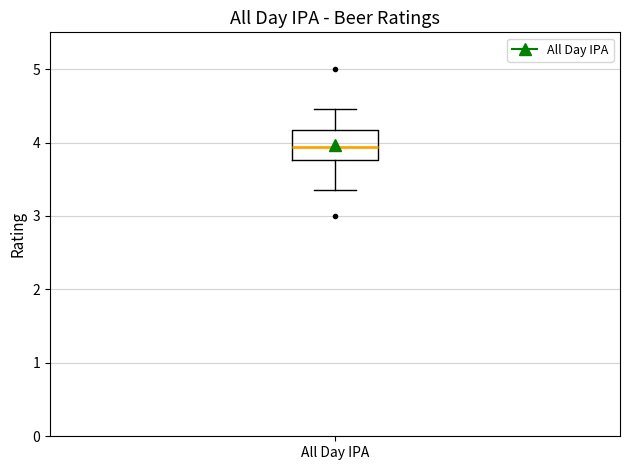

Transcribe this box plot: give where the median line is, the range the box spans, and where the two whiskers end, as read against the y-axis. The values are not printed on the chart, so give them approximately, as read against the axis.

median 3.9, box 3.8 to 4.2, whiskers 3.4 to 4.5